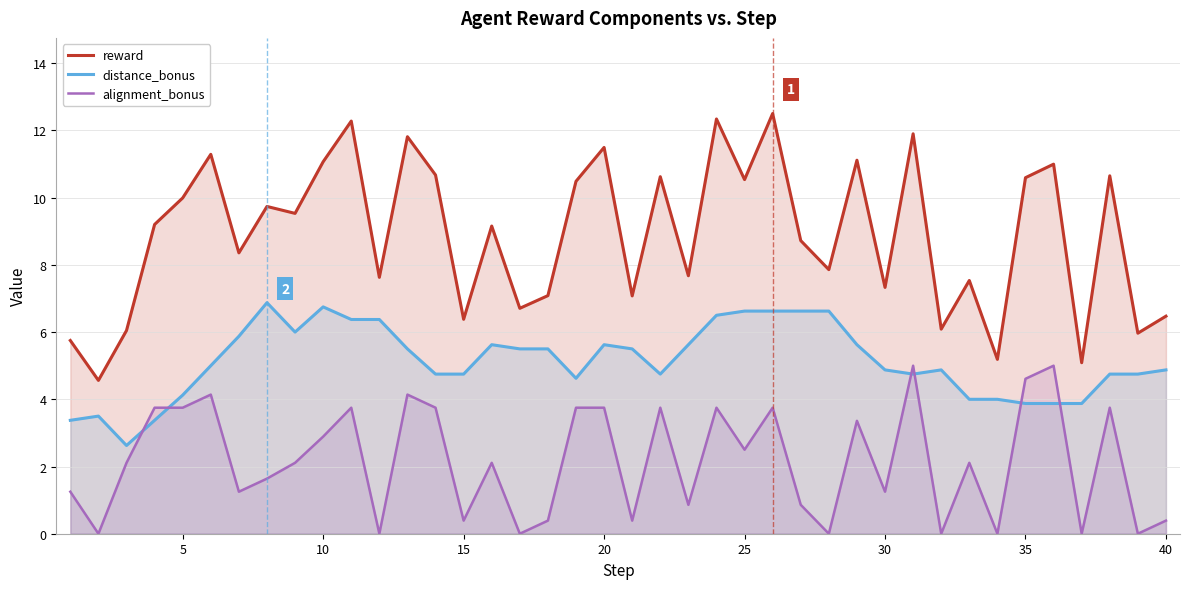

What is the greatest value displayed?

12.5